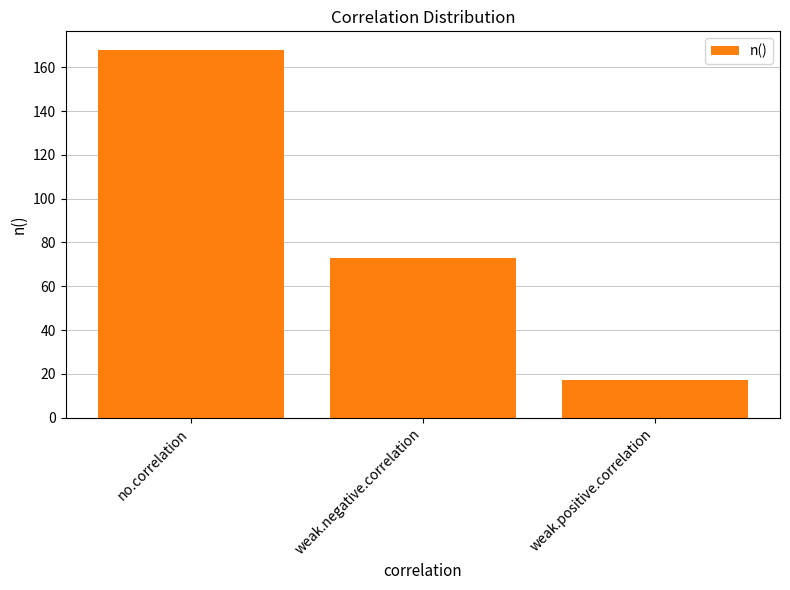

At which label is the value closest to 92?

weak.negative.correlation